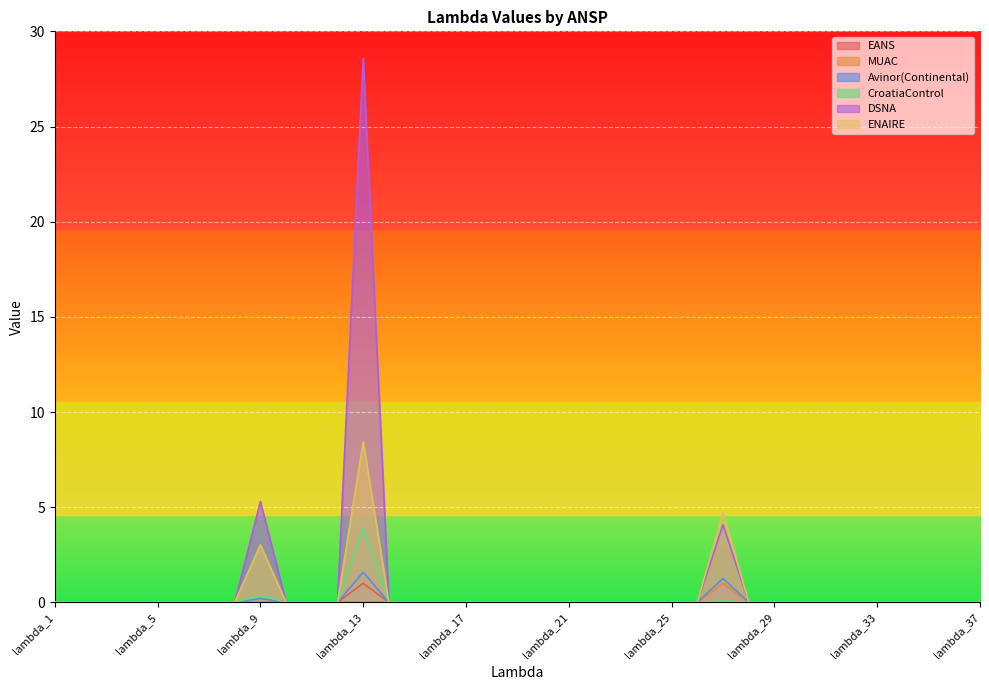

Reading left to right, what are all the values shown in this chart?

EANS: 0.0	0.0	0.0	0.0	0.0	0.0	0.0	0.0	0.0	0.0	0.0	0.0	1.0	0.0	0.0	0.0	0.0	0.0	0.0	0.0	0.0	0.0	0.0	0.0	0.0	0.0	0.0	0.0	0.0	0.0	0.0	0.0	0.0	0.0	0.0	0.0	0.0
MUAC: 0.0	0.0	0.0	0.0	0.0	0.0	0.0	0.0	0.0	0.0	0.0	0.0	0.0	0.0	0.0	0.0	0.0	0.0	0.0	0.0	0.0	0.0	0.0	0.0	0.0	0.0	1.0	0.0	0.0	0.0	0.0	0.0	0.0	0.0	0.0	0.0	0.0
Avinor(Continental): 0.0	0.0	0.0	0.0	0.0	0.0	0.0	0.0	0.2	0.0	0.0	0.0	1.6	0.0	0.0	0.0	0.0	0.0	0.0	0.0	0.0	0.0	0.0	0.0	0.0	0.0	1.3	0.0	0.0	0.0	0.0	0.0	0.0	0.0	0.0	0.0	0.0
CroatiaControl: 0.0	0.0	0.0	0.0	0.0	0.0	0.0	0.0	0.4	0.0	0.0	0.0	3.9	0.0	0.0	0.0	0.0	0.0	0.0	0.0	0.0	0.0	0.0	0.0	0.0	0.0	0.1	0.0	0.0	0.0	0.0	0.0	0.0	0.0	0.0	0.0	0.0
DSNA: 0.0	0.0	0.0	0.0	0.0	0.0	0.0	0.0	5.3	0.0	0.0	0.0	28.6	0.0	0.0	0.0	0.0	0.0	0.0	0.0	0.0	0.0	0.0	0.0	0.0	0.0	4.1	0.0	0.0	0.0	0.0	0.0	0.0	0.0	0.0	0.0	0.0
ENAIRE: 0.0	0.0	0.0	0.0	0.0	0.0	0.0	0.0	3.0	0.0	0.0	0.0	8.4	0.0	0.0	0.0	0.0	0.0	0.0	0.0	0.0	0.0	0.0	0.0	0.0	0.0	4.7	0.0	0.0	0.0	0.0	0.0	0.0	0.0	0.0	0.0	0.0